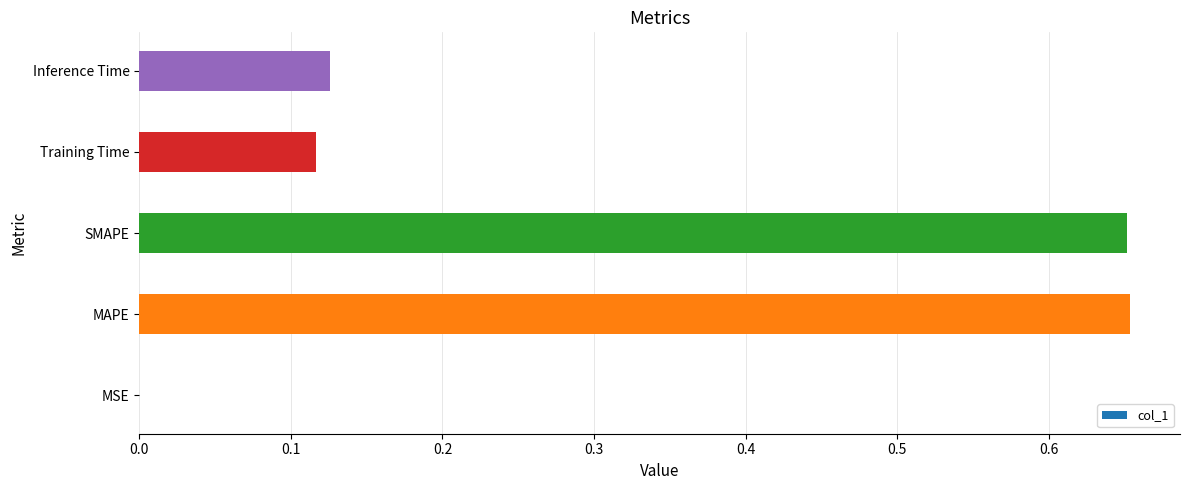

Which has a higher value, Training Time or SMAPE?

SMAPE